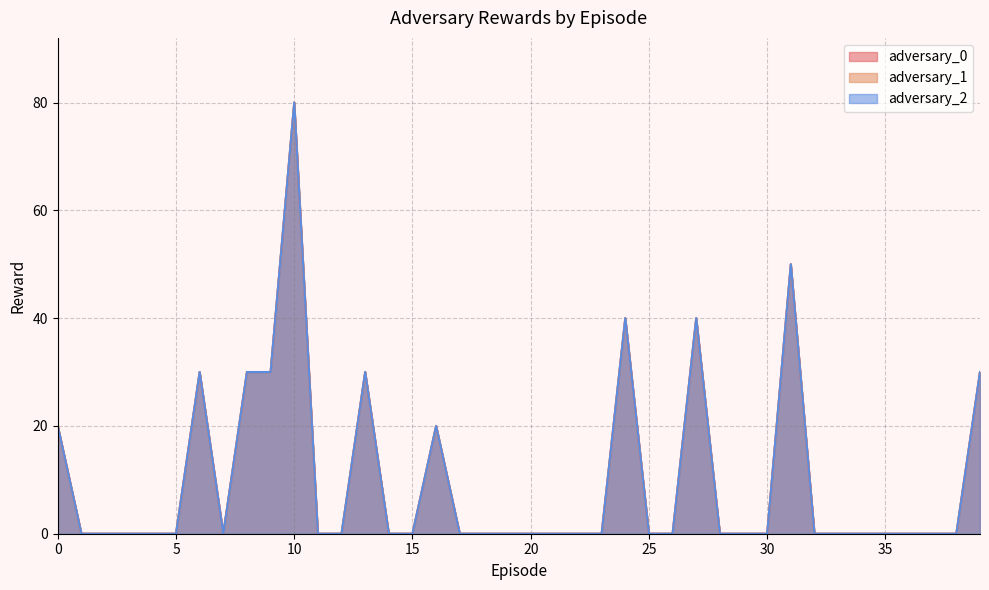

How many interior local valleys does the adversary_0 series have?

1